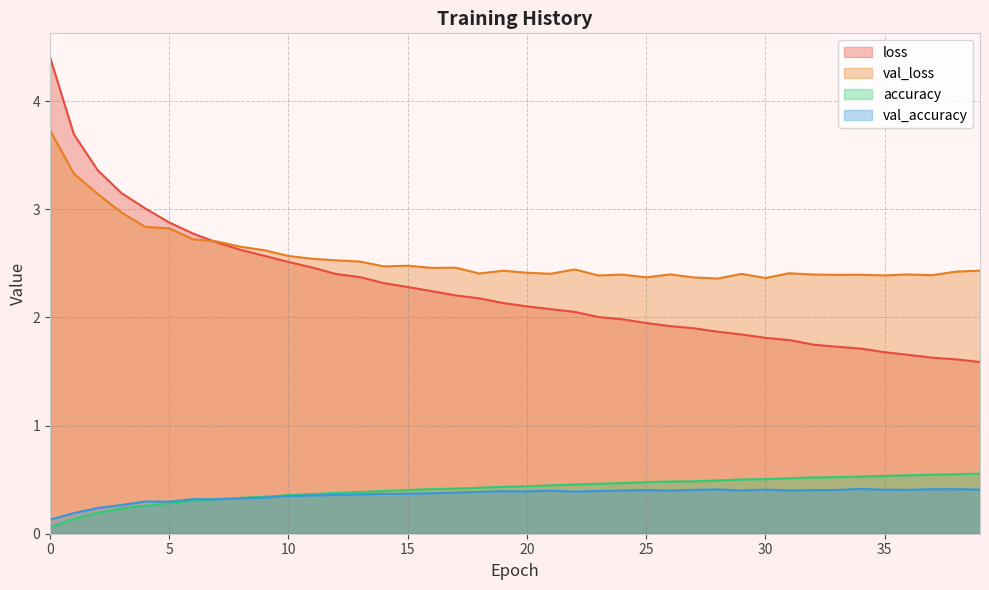

Which series has the largest range (max minus min)?

loss